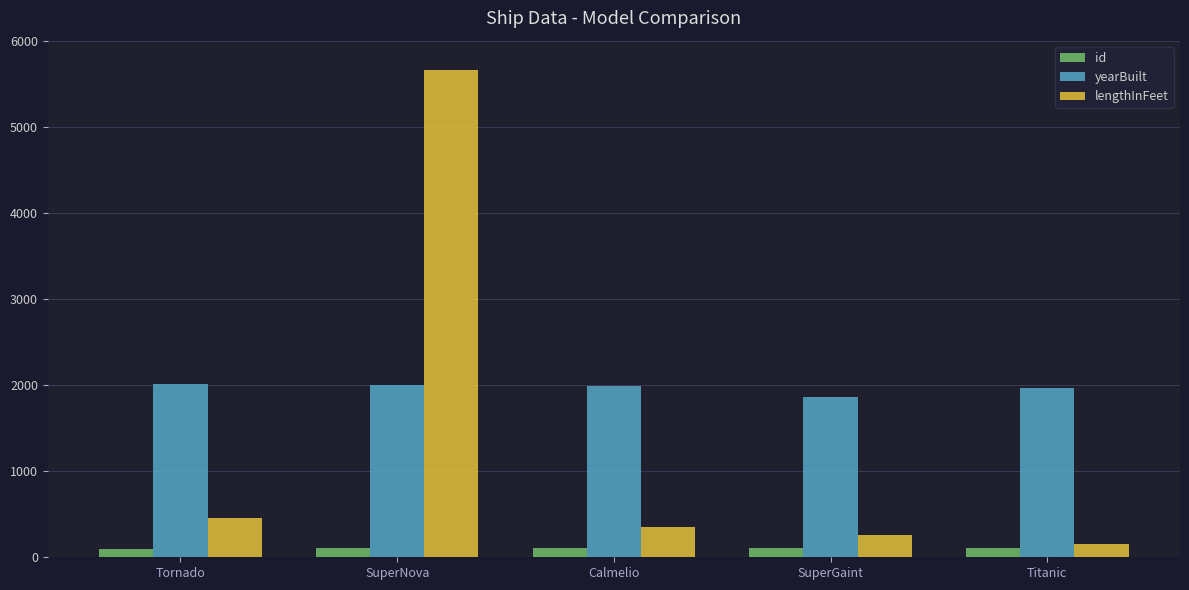

What is the spread (max minus min) of values at Titanic?

1860.0